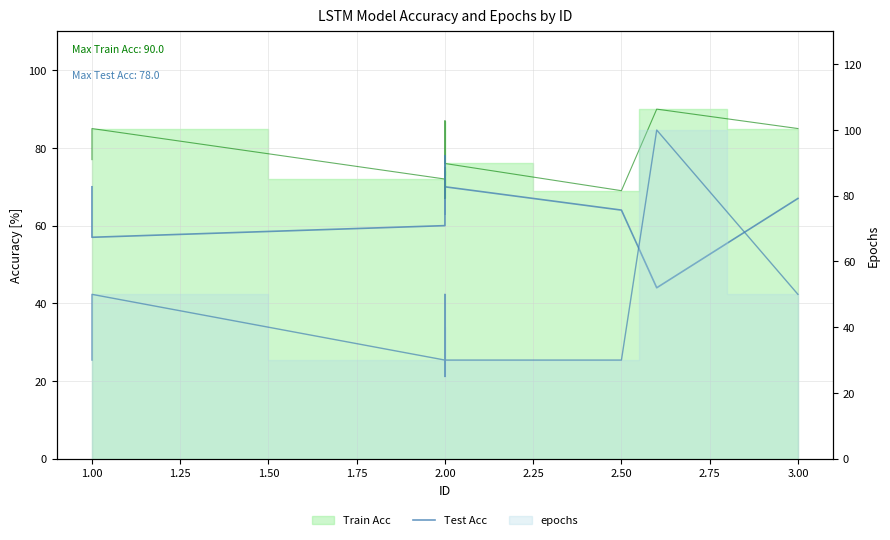

What is the sum of the values at 1.00 and 2.00?

117